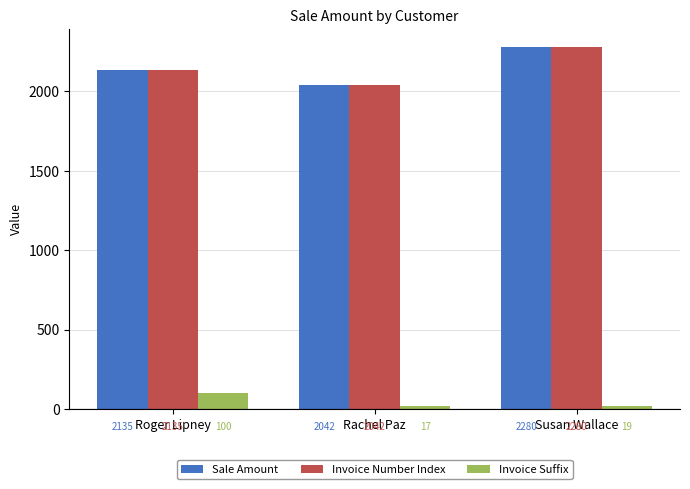

What is the minimum value shown in the chart?

17